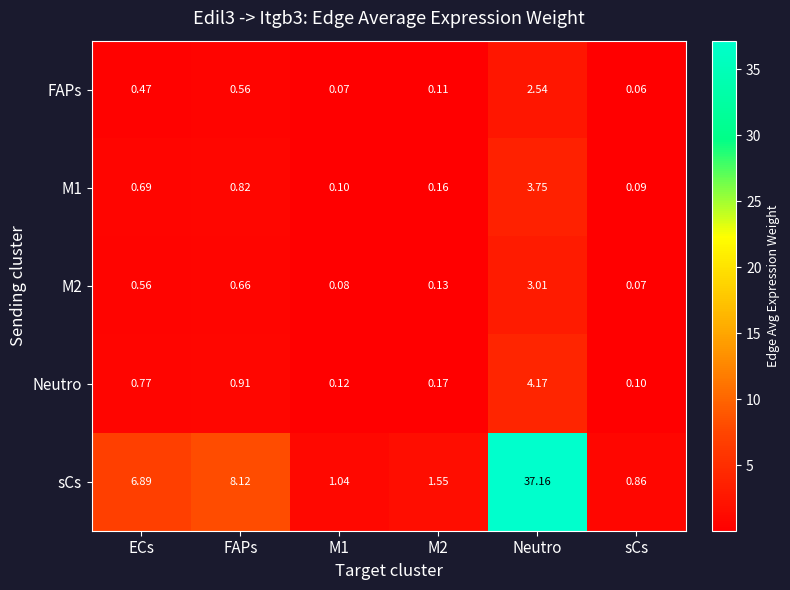

What is the total value across all series at M1?

1.4